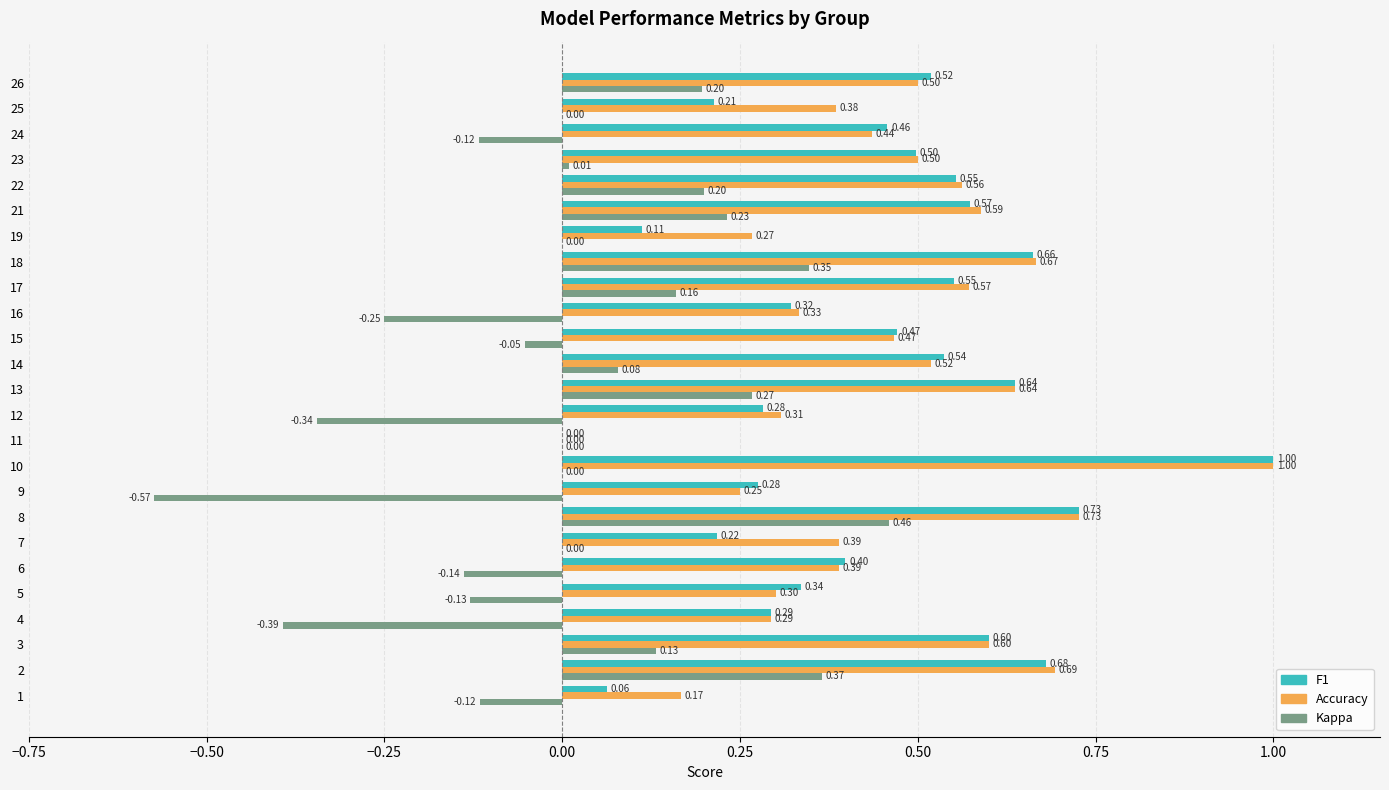

What is the total value across all series at 24?

0.8